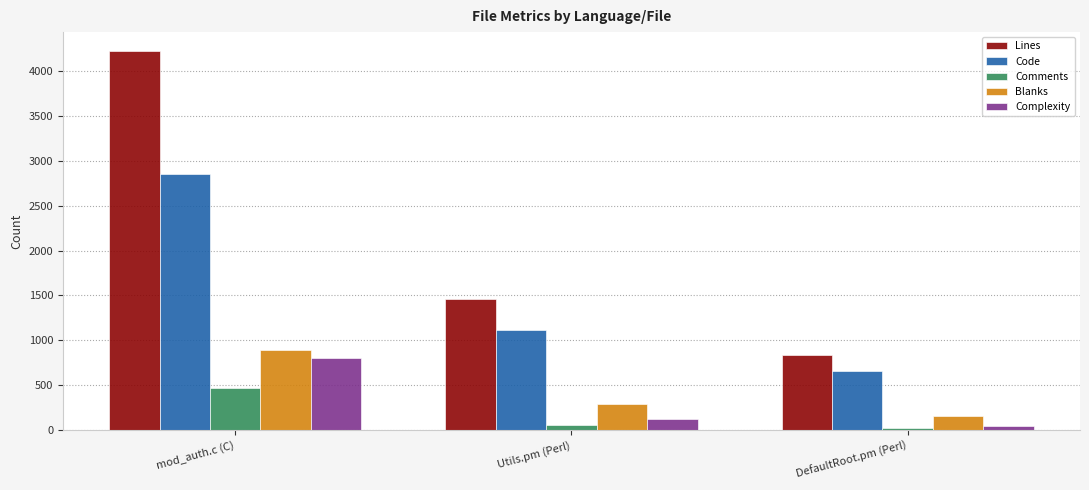

List the labels in order of Complexity value, smallest first.

DefaultRoot.pm (Perl), Utils.pm (Perl), mod_auth.c (C)